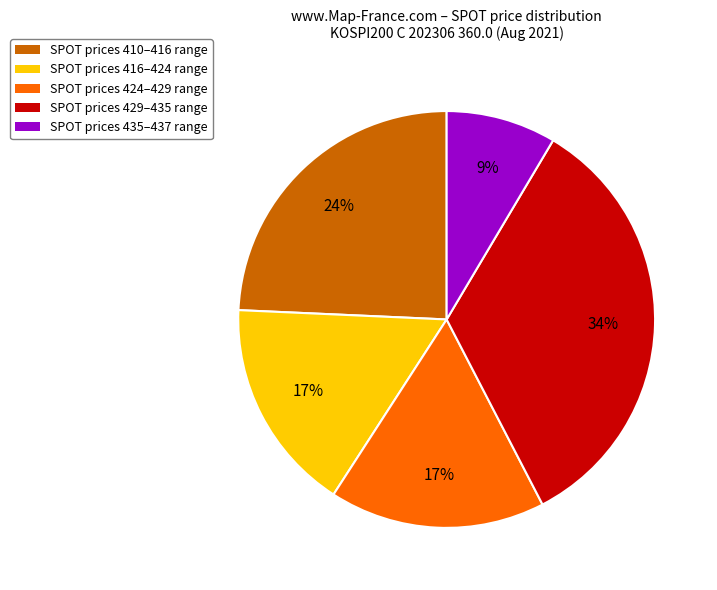

Which category has the biggest portion of the pie?

SPOT prices 429–435 range